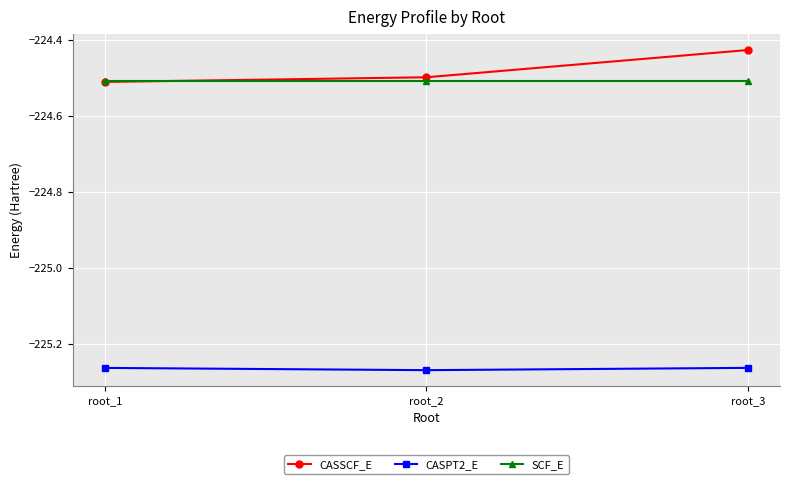

At which label is CASSCF_E closest to -224?

root_3